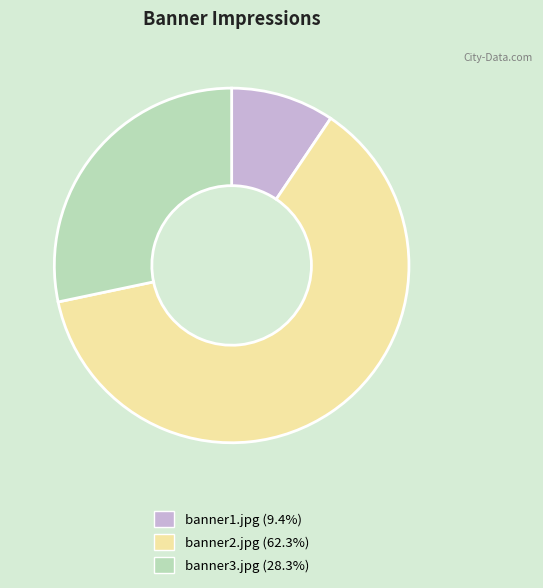

Count the number of slices in the pie.

3